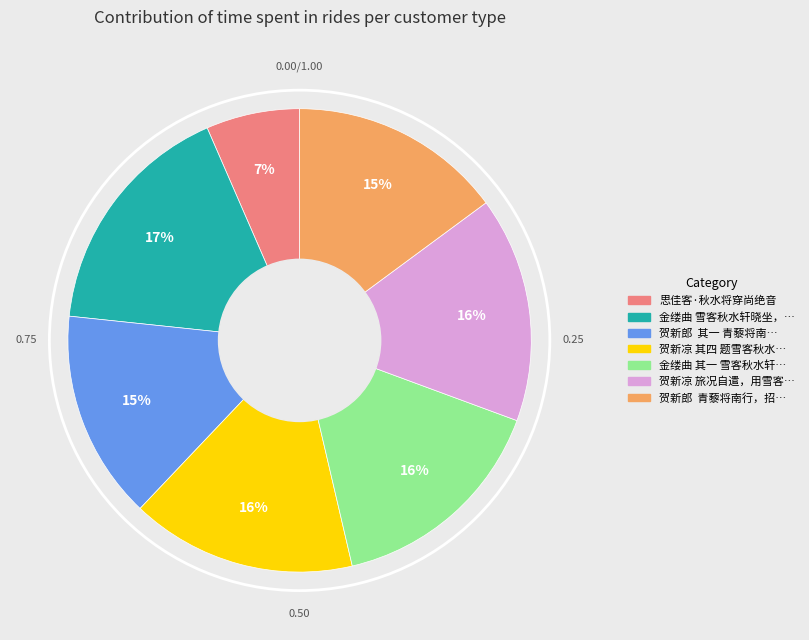

Is there a majority slice in this chart?

No